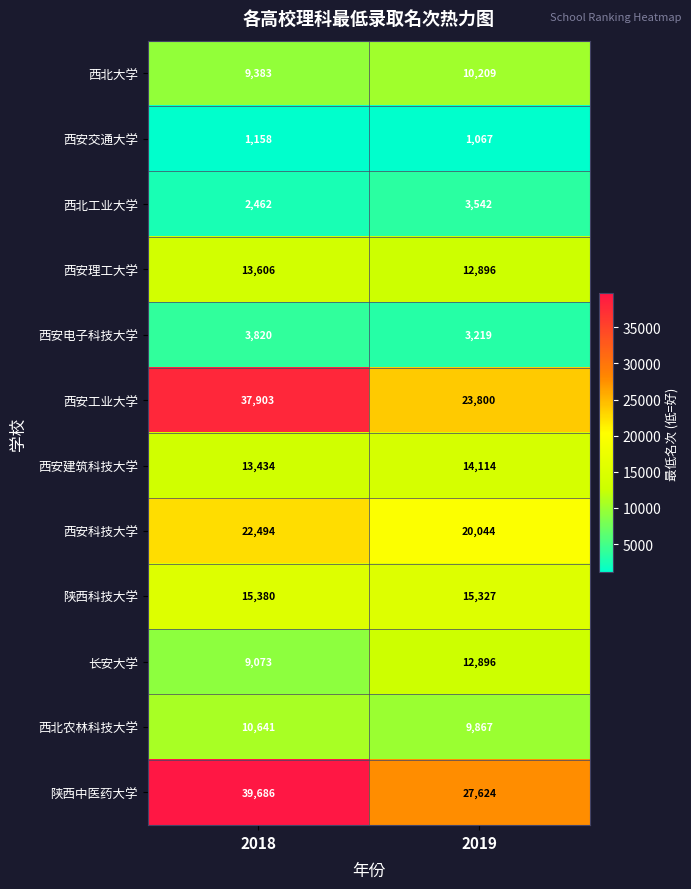

Which label corresponds to the smallest value in the chart?

2019